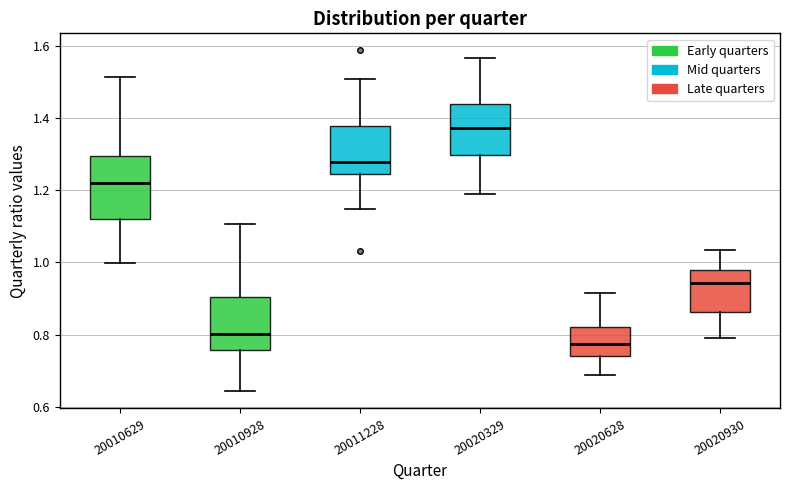

Which box is the tallest, from its lower edge to its upper edge?

20010629